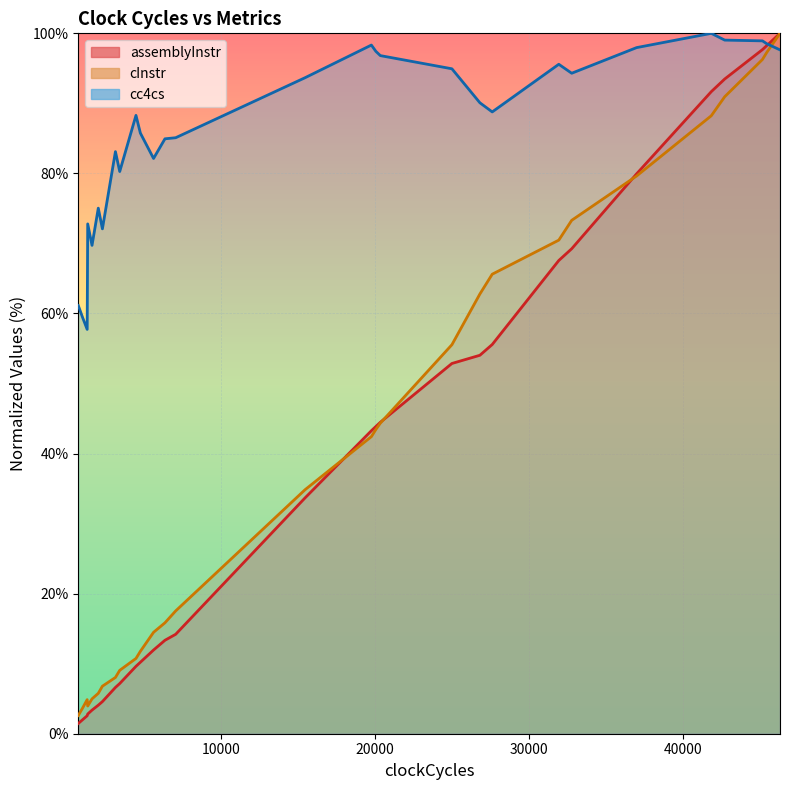

What is the difference between the maximum and second lowest values in the cc4cs_line series?

40.5